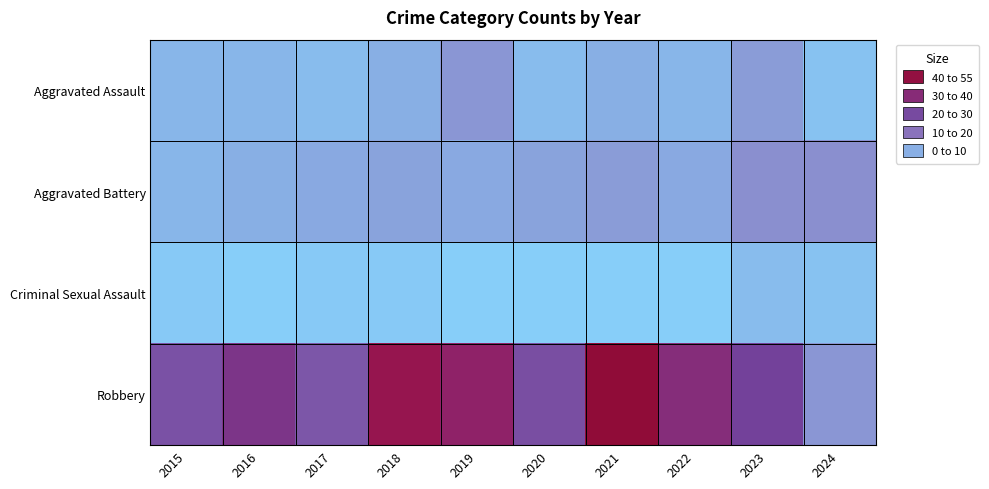

Which has a higher value, 2023 or 2019?

2019